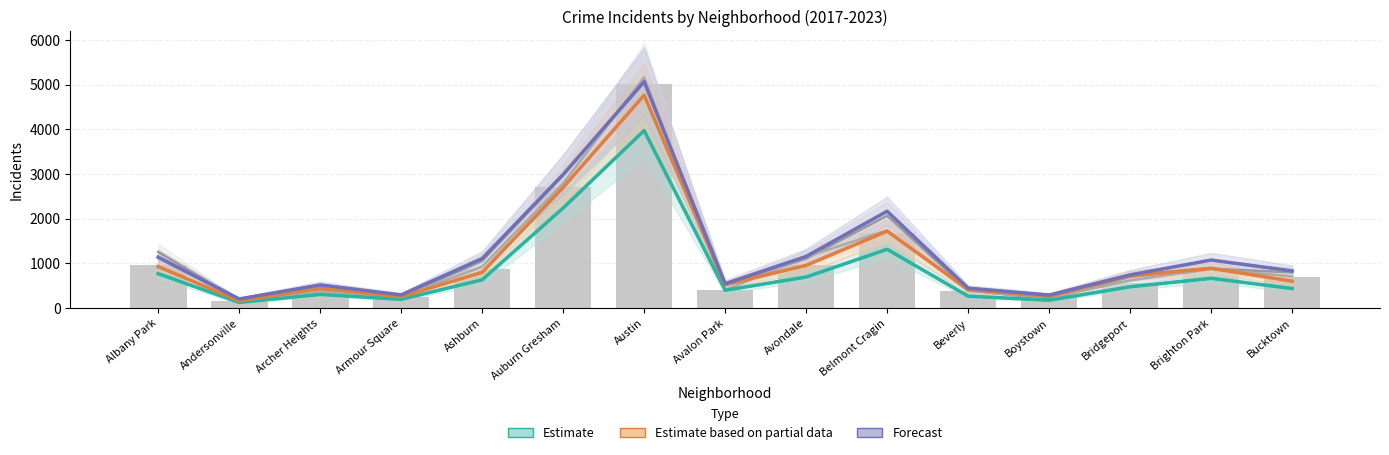

Reading right to left, what are all the values shown in this chart?

2019: 694	828	568	287	385	1687	957	405	5008	2700	872	249	368	166	968
2022: 599	888	722	258	414	1719	953	522	4763	2698	797	251	440	157	926
2023: 829	1072	739	288	442	2165	1152	542	5065	2987	1106	291	515	201	1138
2017: 795	879	697	188	403	2066	1107	508	5096	2973	1053	250	391	171	1252
2018: 704	870	616	224	386	1738	1142	401	5163	2787	924	248	374	184	1117
2021: 435	663	474	173	264	1313	692	395	3971	2237	630	193	303	123	767